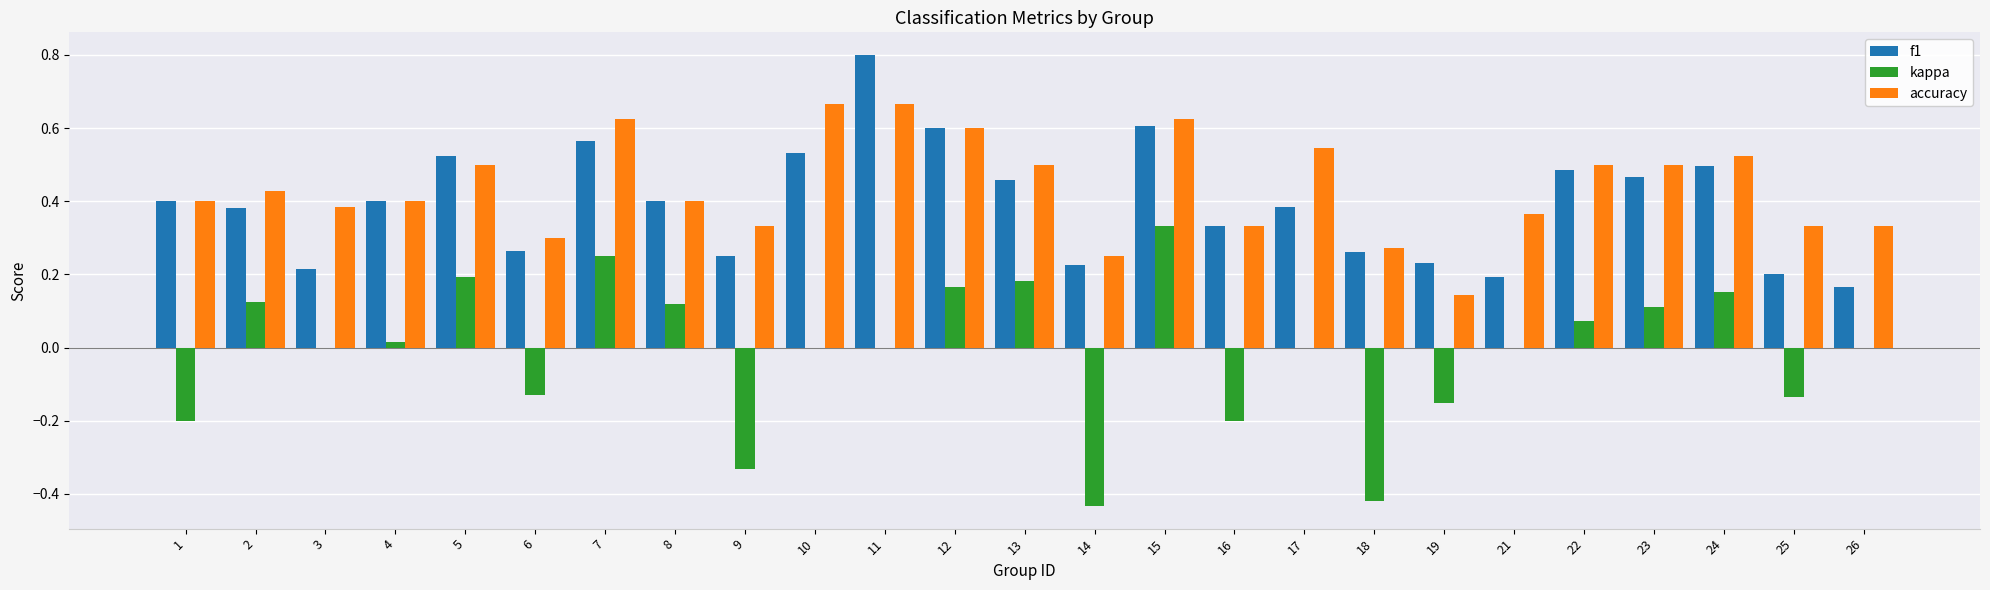

Are the bars horizontal?

No